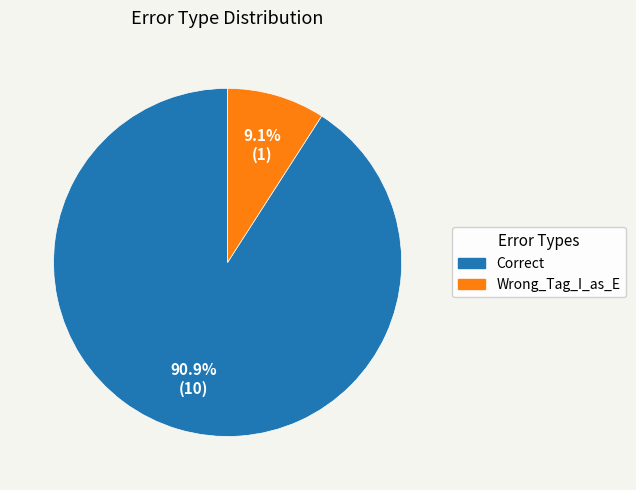

What is the largest slice in the pie chart?

Correct